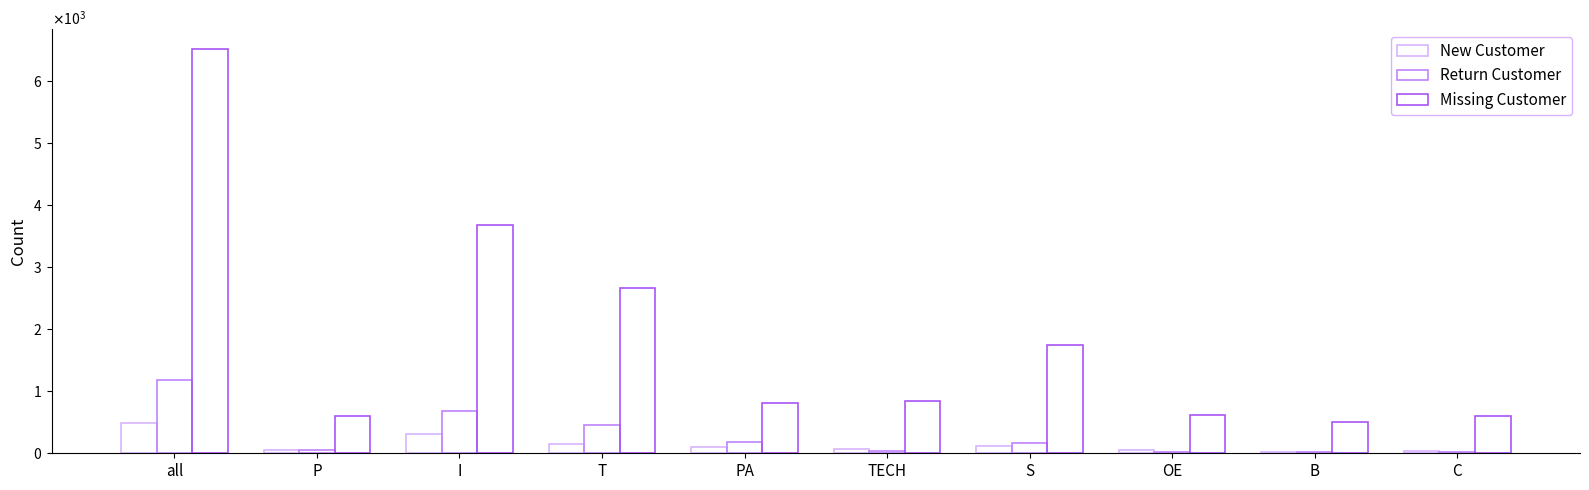

The value of New Customer at S is 51. True or false?

False